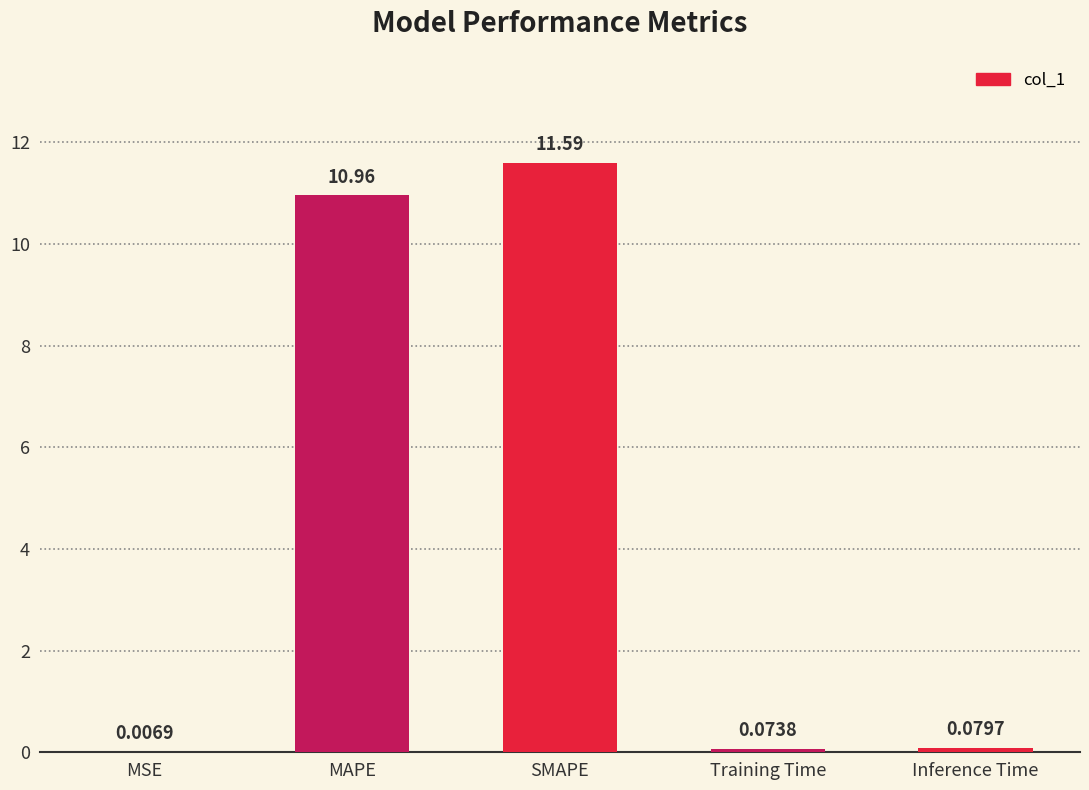

Which category has the highest value across all series?

SMAPE